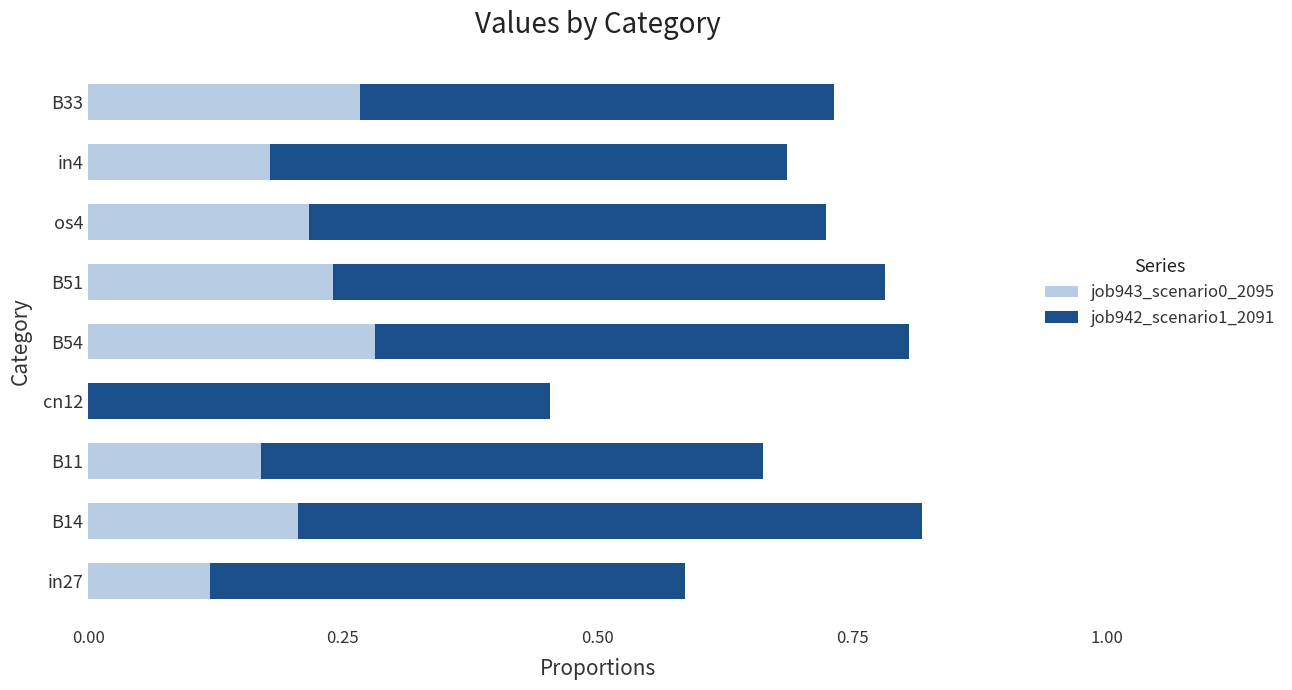

What are all the series names shown in the legend?

job943_scenario0_2095, job942_scenario1_2091